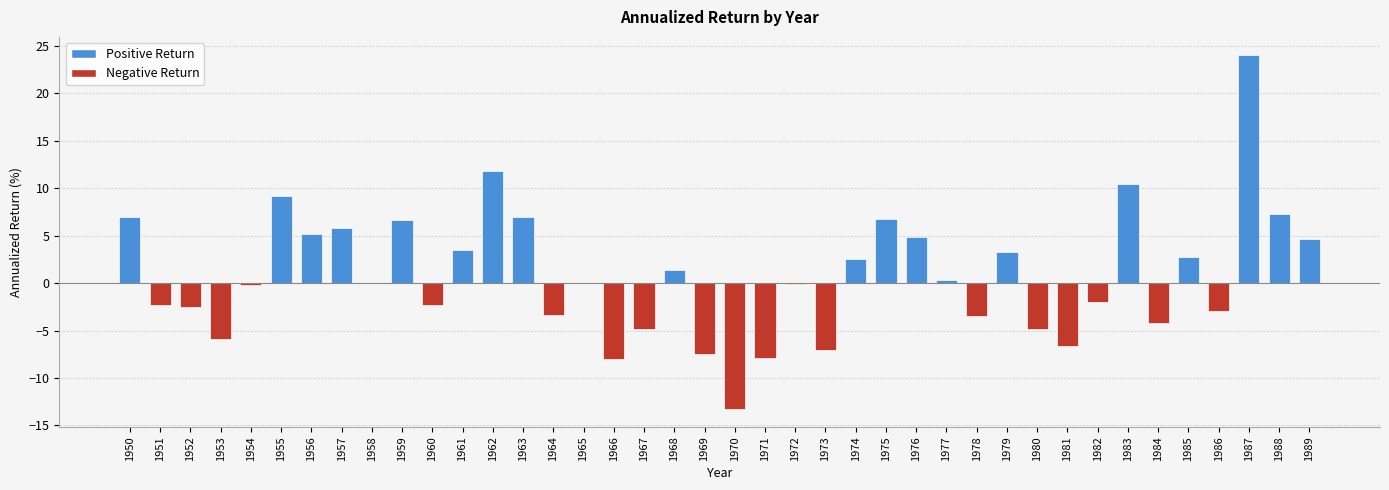

True or false: the data shows -0.1 at 1972.

True